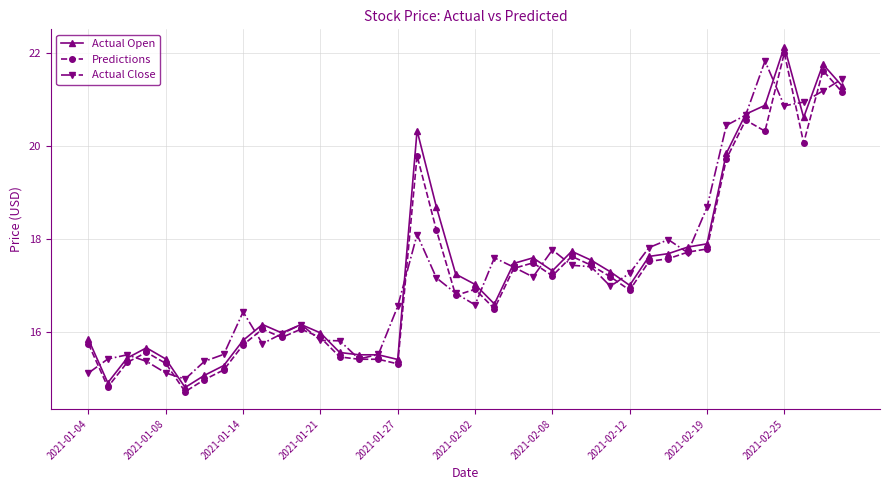

What is the value of the Actual Open point at the 23rd from the left?

17.5